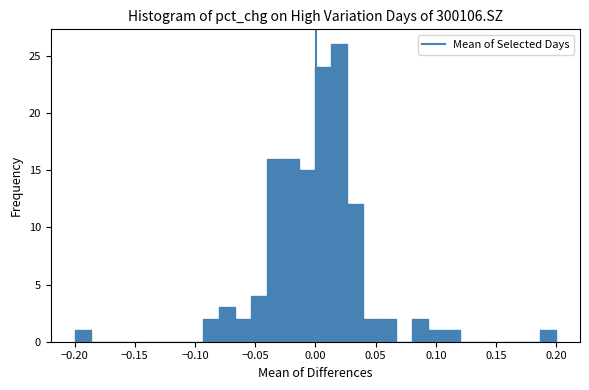

Read against the x-axis, roughly where is the centre of the tallest bar?

0.020